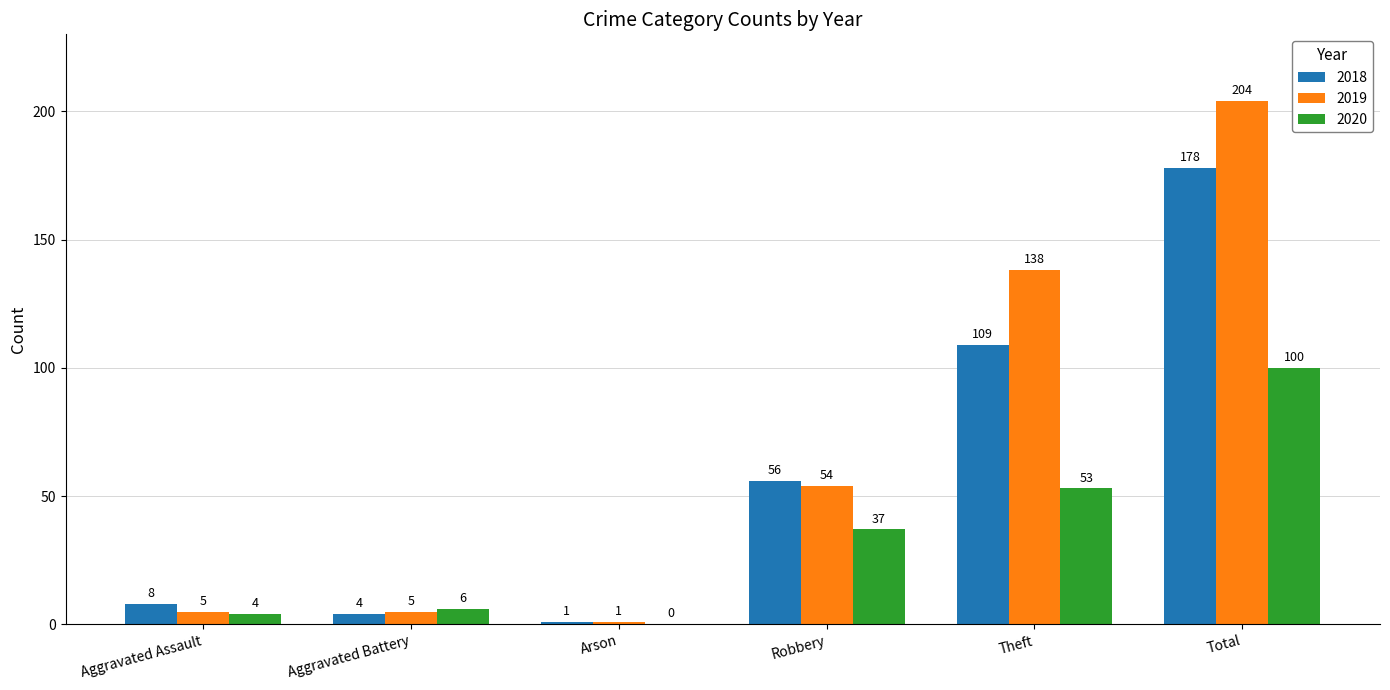

The value of 2019 at Robbery is 85. True or false?

False